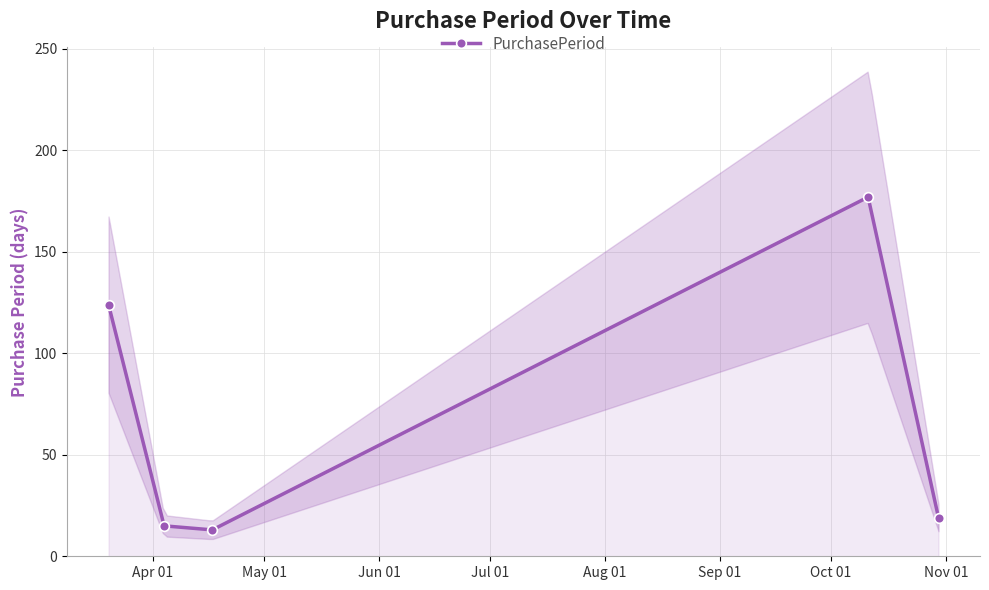

What is the lowest value of the PurchasePeriod series?

13